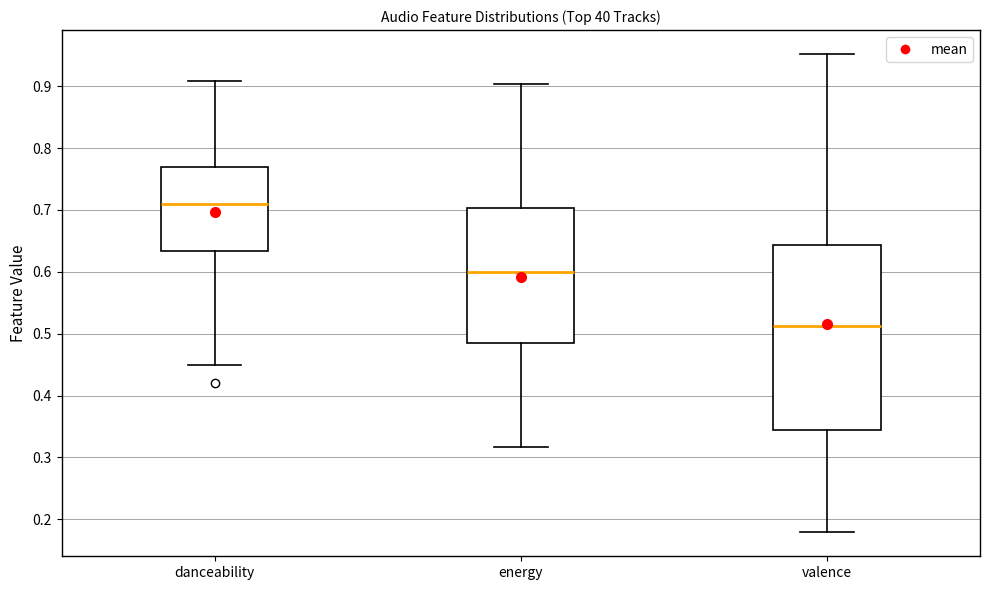

Where is the upper edge of the box for danceability on the y-axis? The values are not printed on the chart, so give them approximately, as read against the axis.

0.77